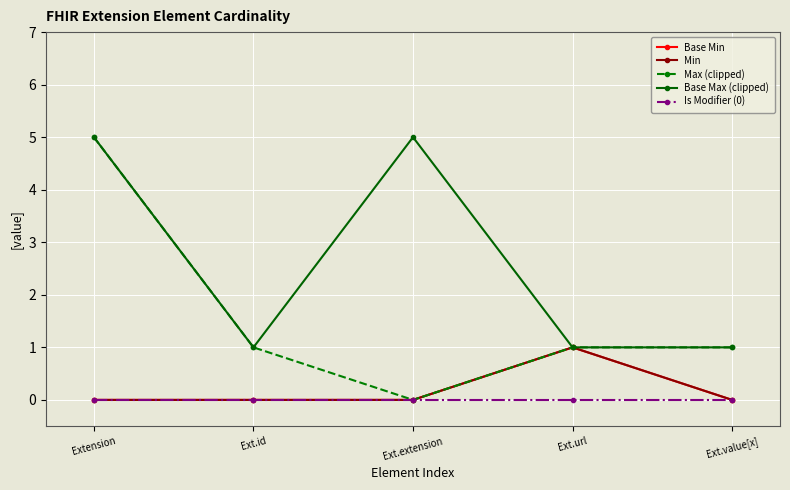

Which category has the lowest value across all series?

Extension